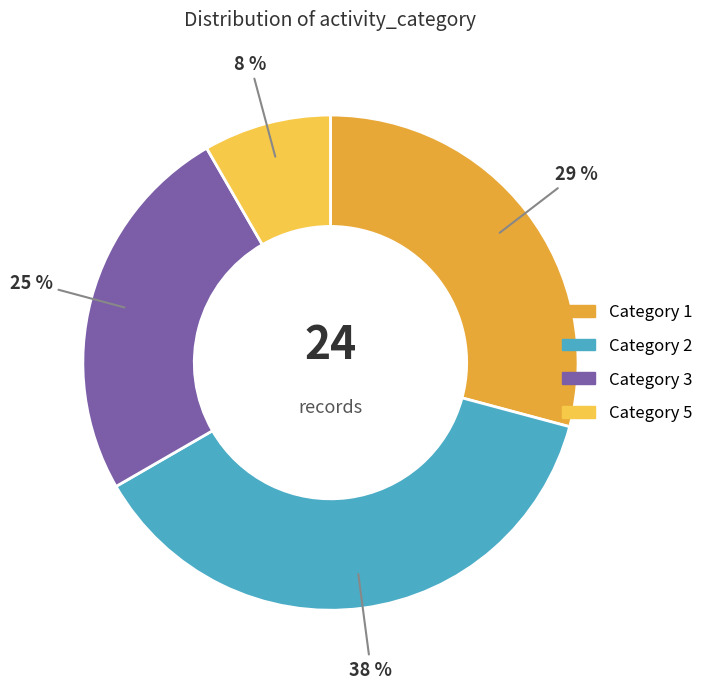

Count the number of slices in the pie.

4